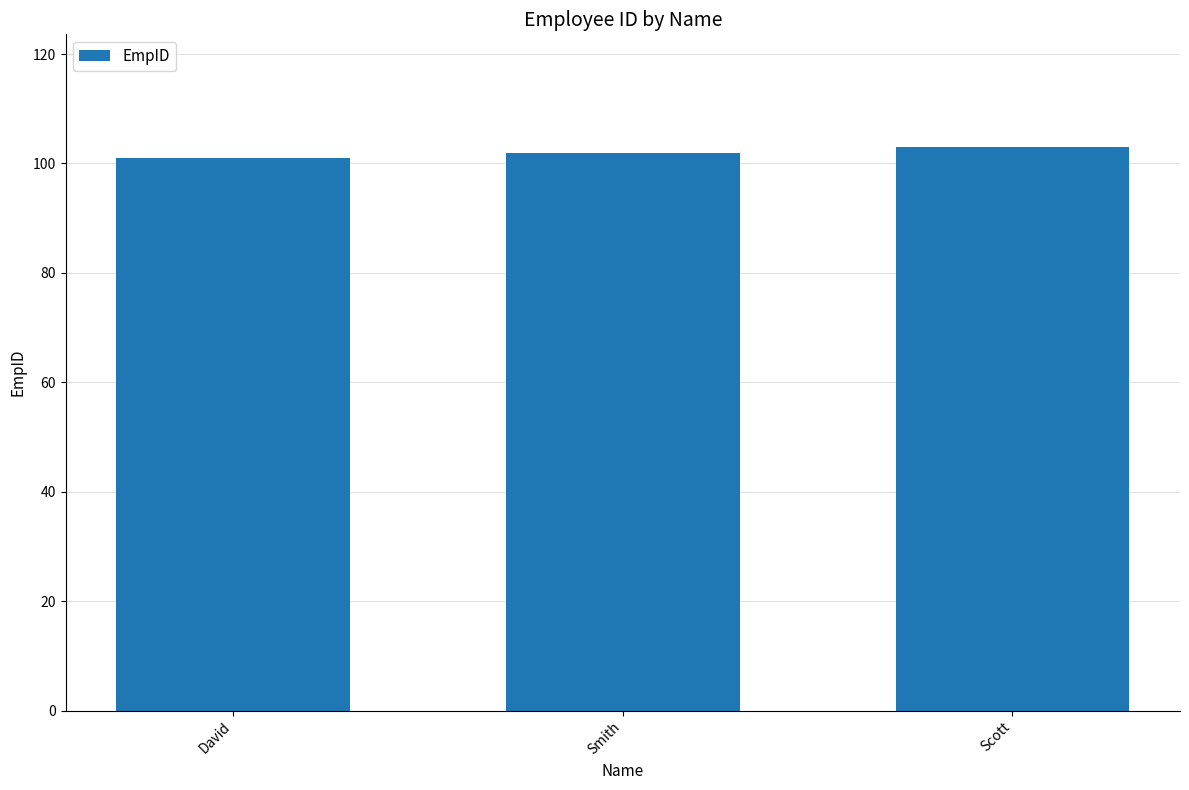

What is the average value?

102